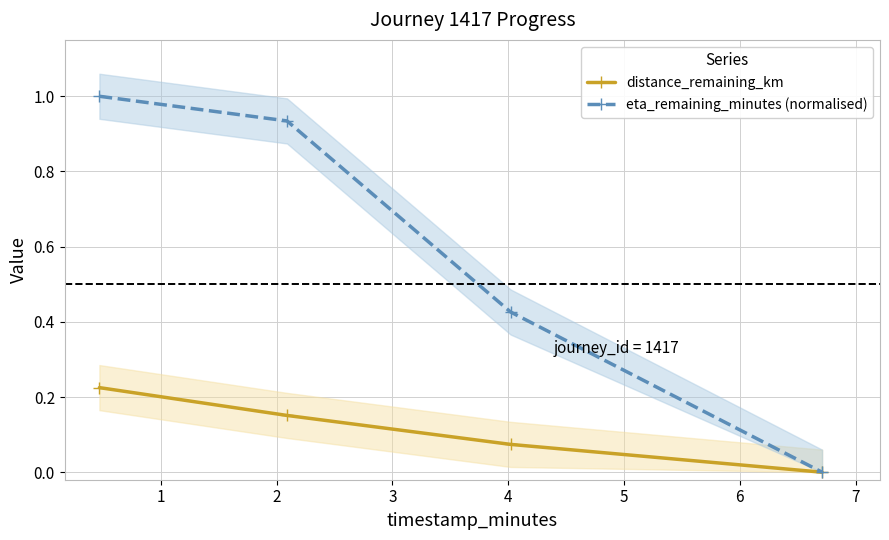

Is this an area chart (filled region under the line)?

No